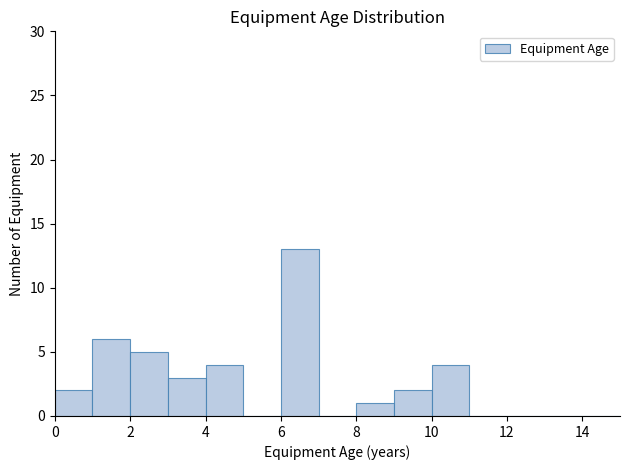

Over which range of the x-axis is the bar tallest?

6 to 7